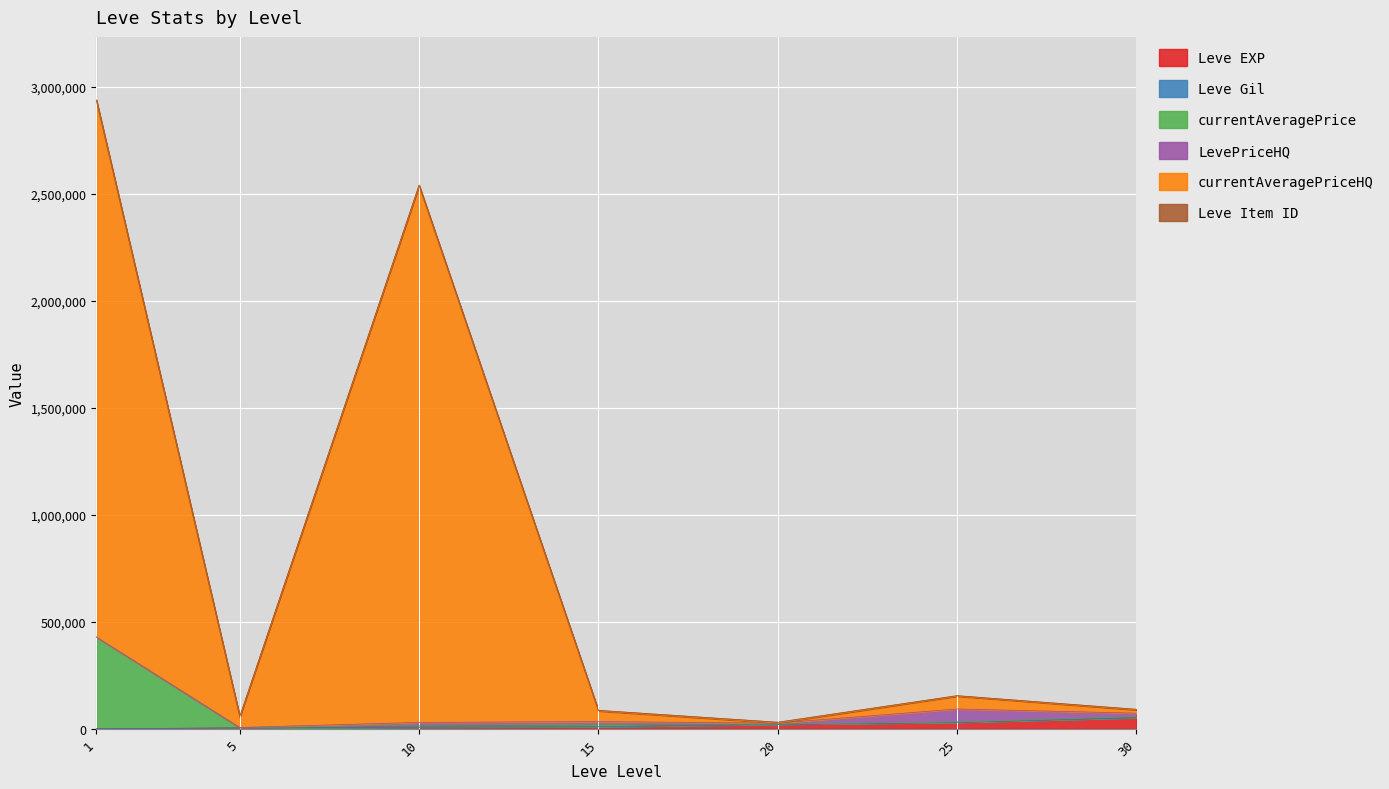

The value of currentAveragePrice at 10 is 11680. True or false?

False